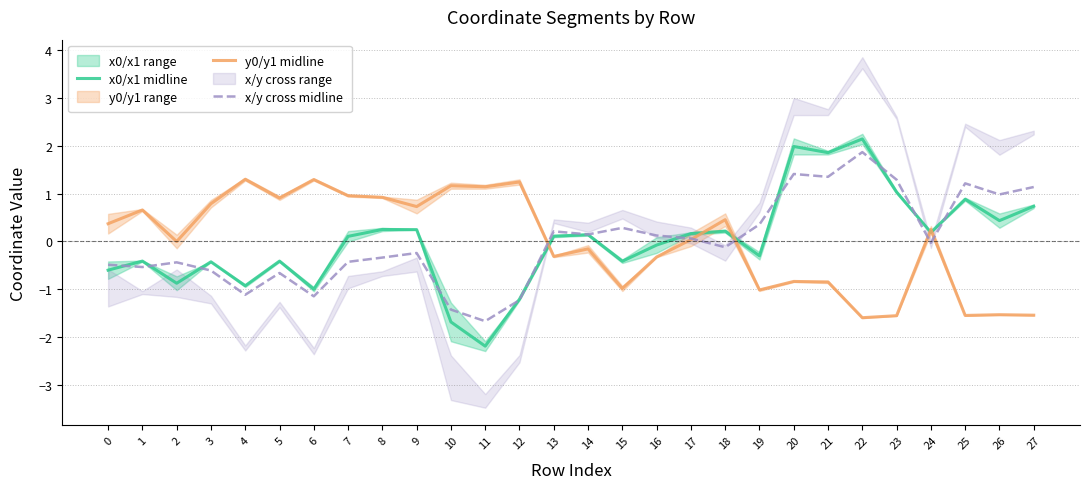

How many interior local valleys does the y0/y1 midline series have?

9